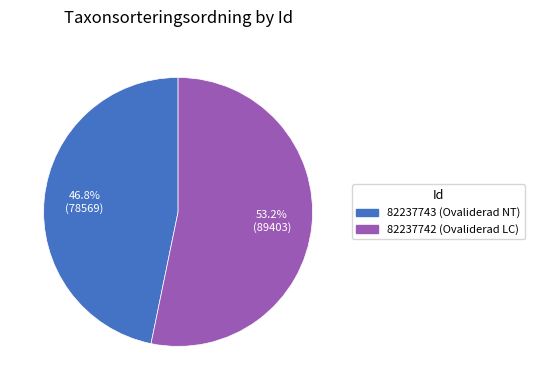

What percentage do 82237742 and 82237743 together represent?

100.0%